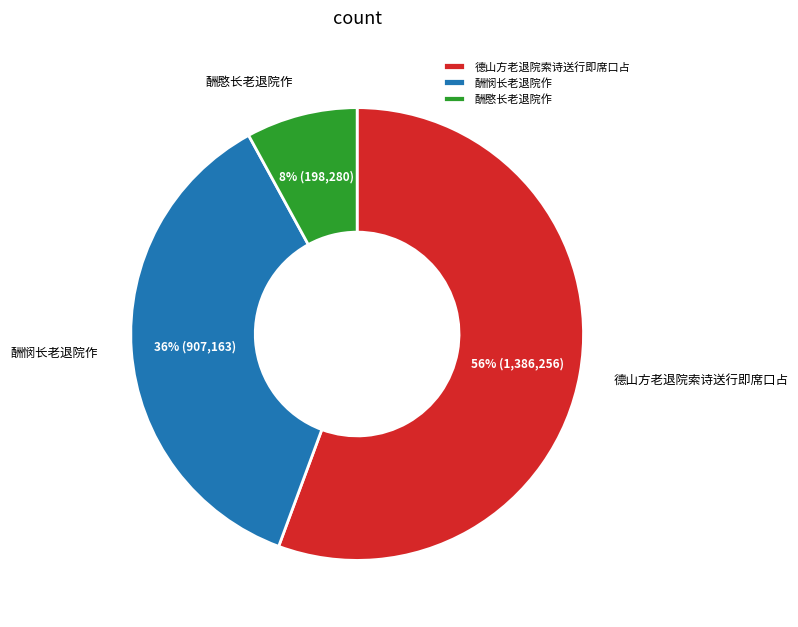

Which slice is the largest?

德山方老退院索诗送行即席口占